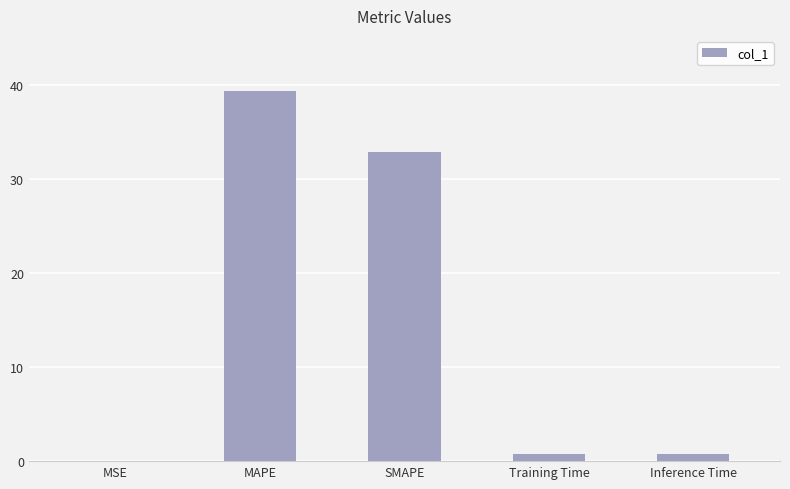

What is the sum of all values?

73.6